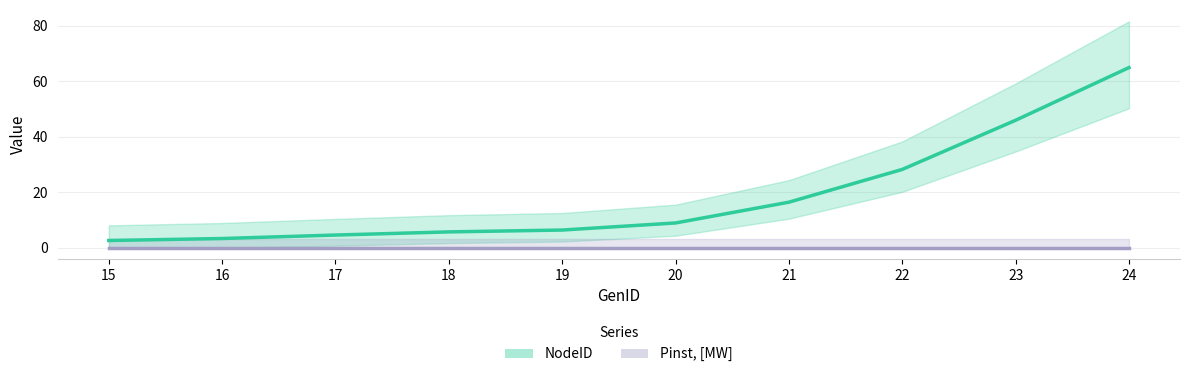

What is the sum of the NodeID values at 21 and 18?

22.1